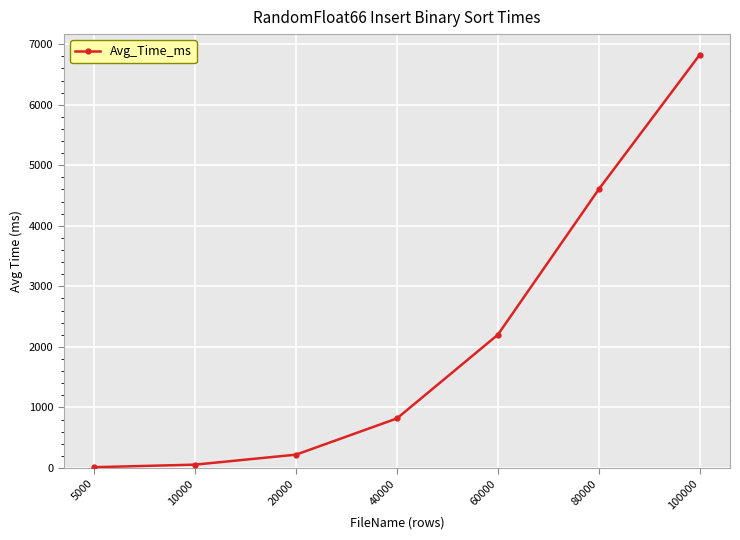

Between 80000 and 20000, which is larger?

80000